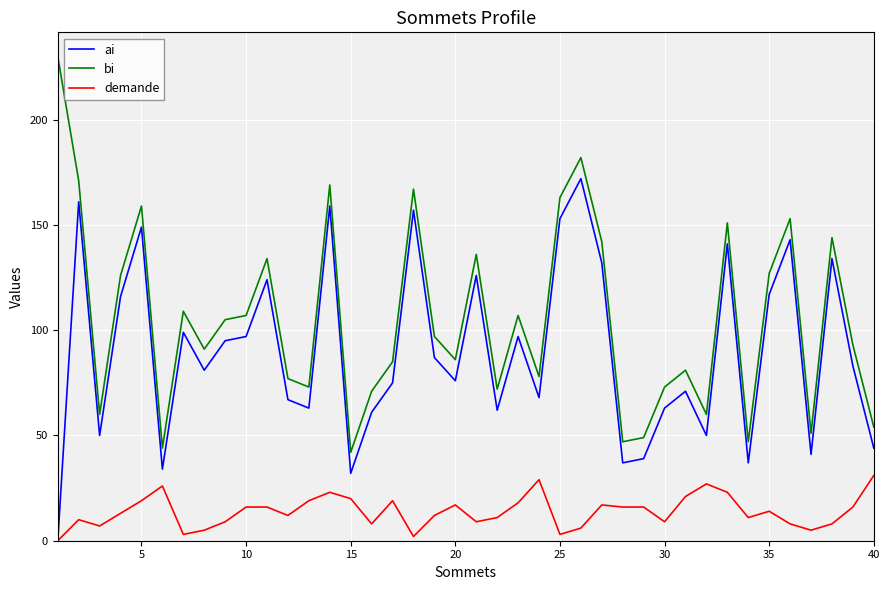

Reading left to right, list all the values displayed in this chart.

ai: 0	161	50	116	149	34	99	81	95	97	124	67	63	159	32	61	75	157	87	76	126	62	97	68	153	172	132	37	39	63	71	50	141	37	117	143	41	134	83	44
bi: 230	171	60	126	159	44	109	91	105	107	134	77	73	169	42	71	85	167	97	86	136	72	107	78	163	182	142	47	49	73	81	60	151	47	127	153	51	144	93	54
demande: 0	10	7	13	19	26	3	5	9	16	16	12	19	23	20	8	19	2	12	17	9	11	18	29	3	6	17	16	16	9	21	27	23	11	14	8	5	8	16	31